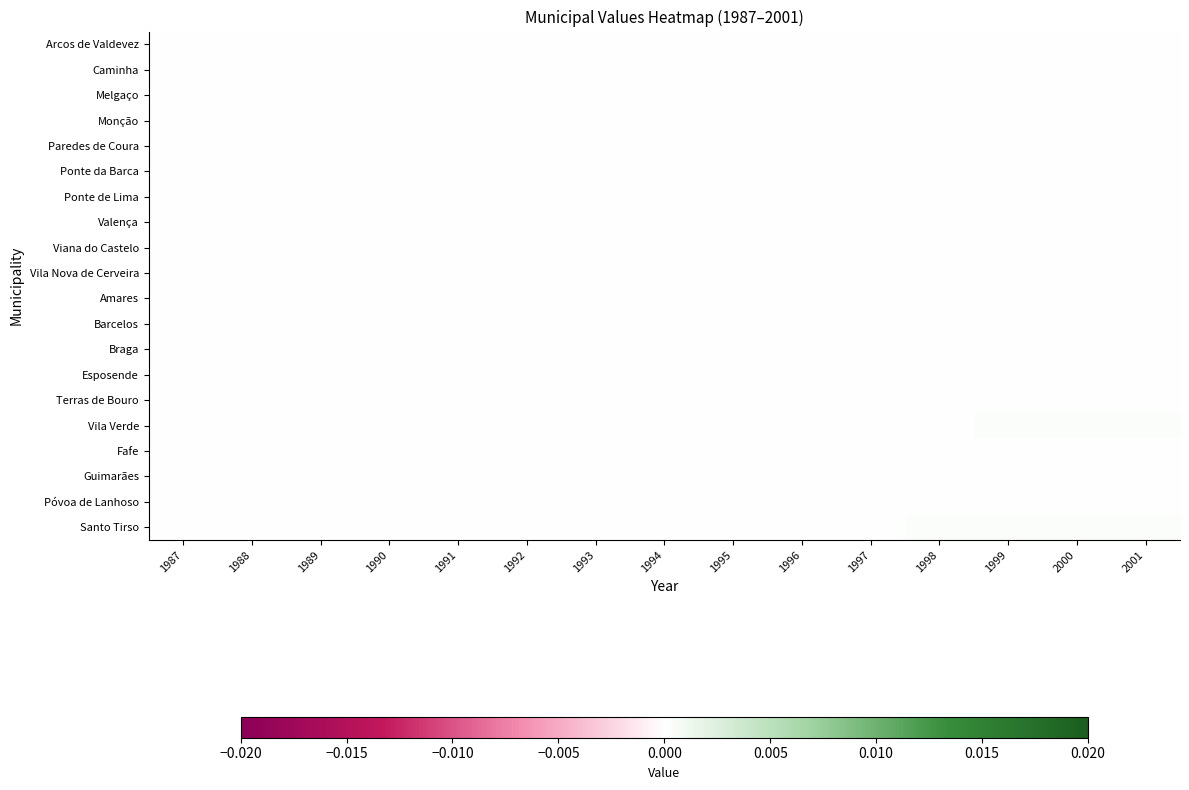

At how many categories does at least one series exceed 0?

15